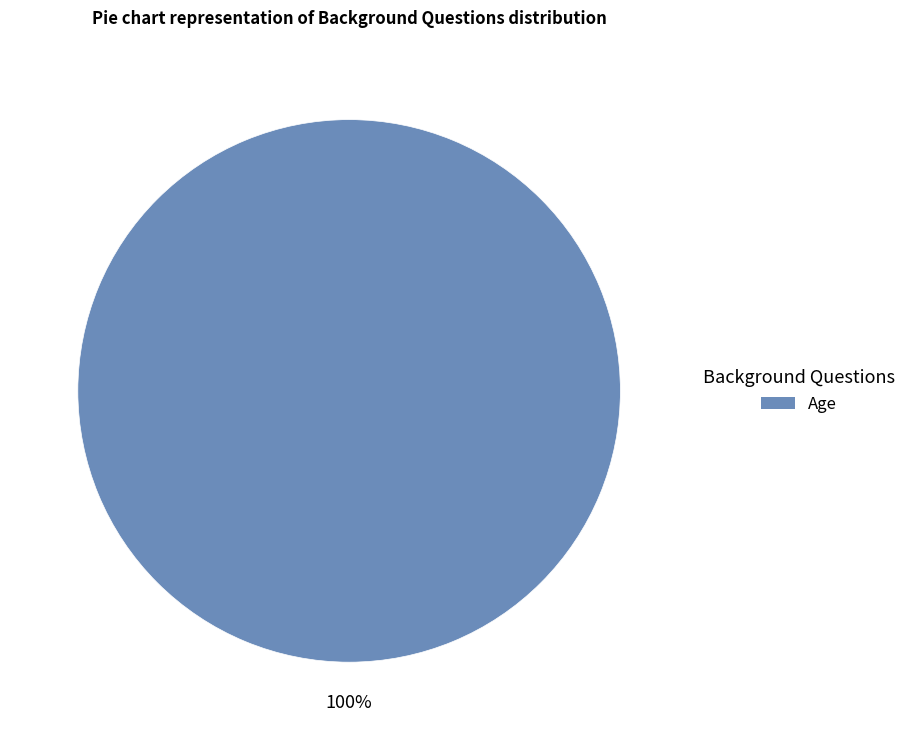

Is it true that Age is 100% of the pie?

True